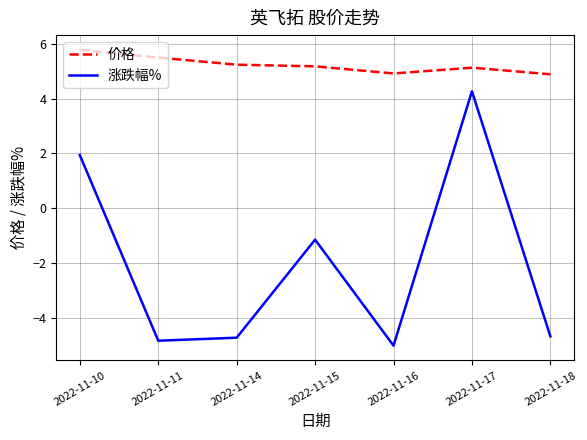

Does the chart display data point markers on the line(s)?

No